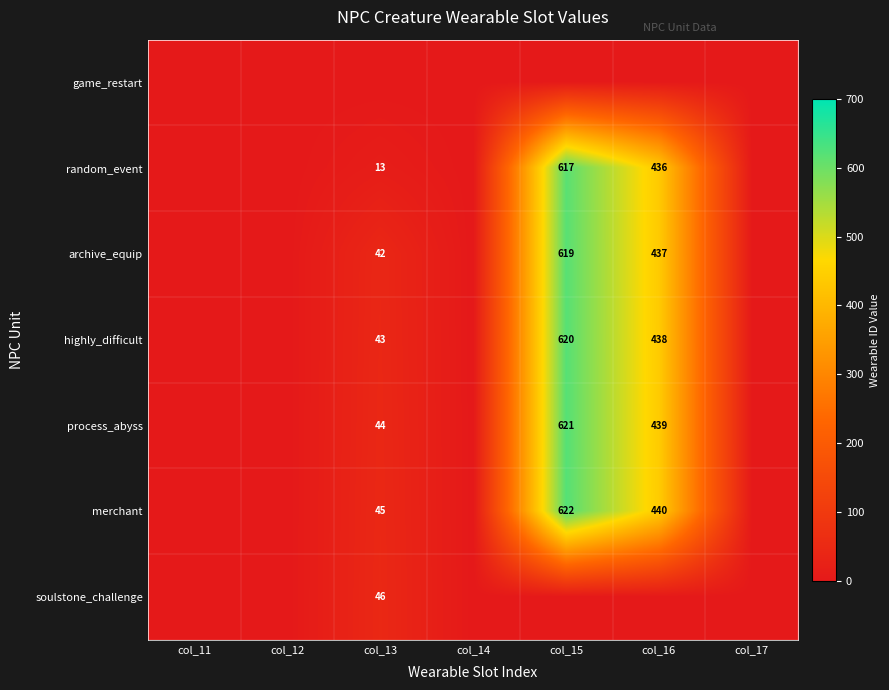

List the labels in order of process_abyss value, smallest first.

col_11, col_12, col_14, col_17, col_13, col_16, col_15